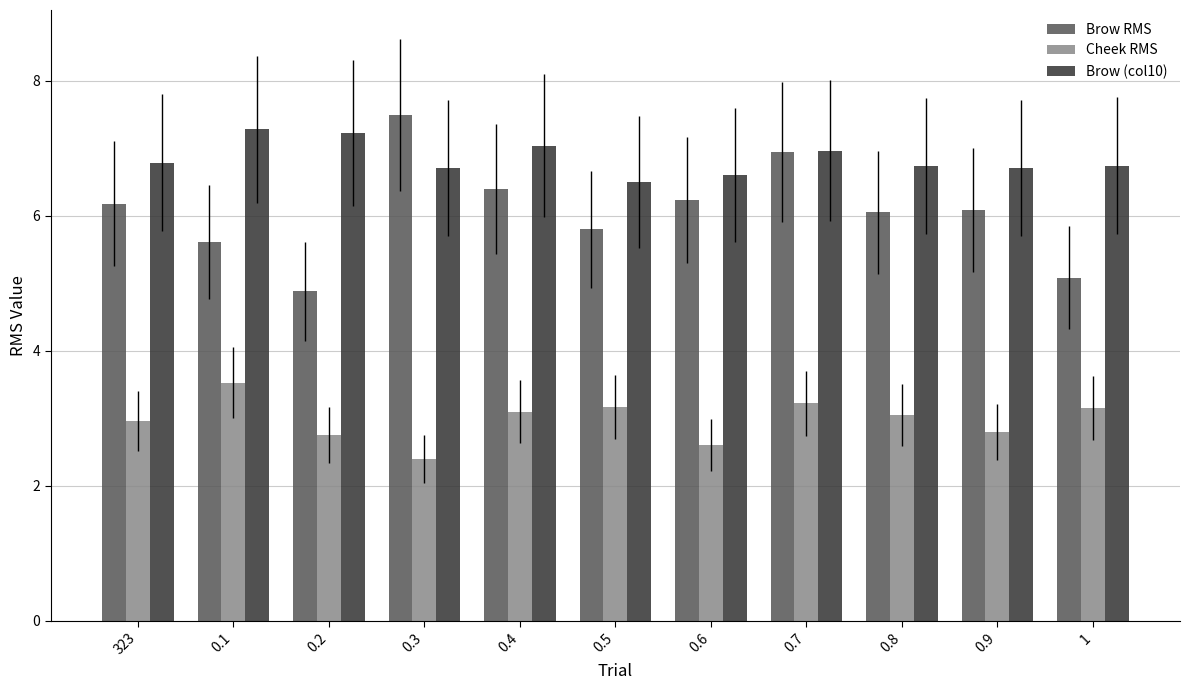

At which category is the sum across all series the highest?

0.7